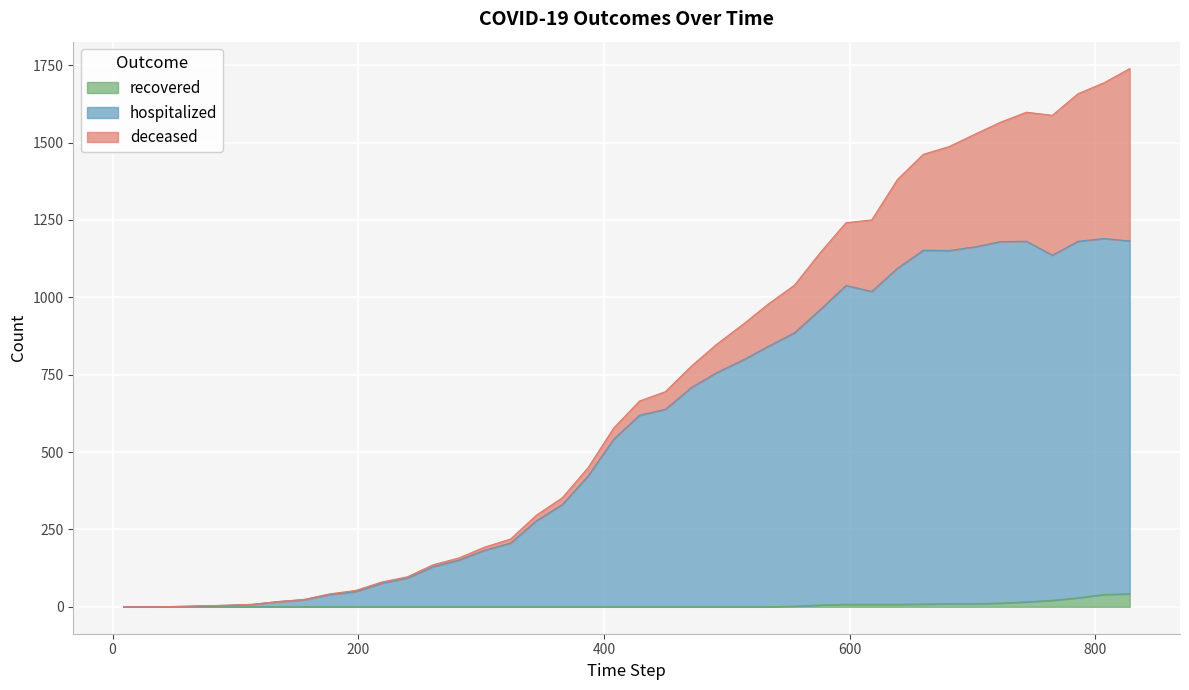

What are all the series names shown in the legend?

recovered, hospitalized, deceased